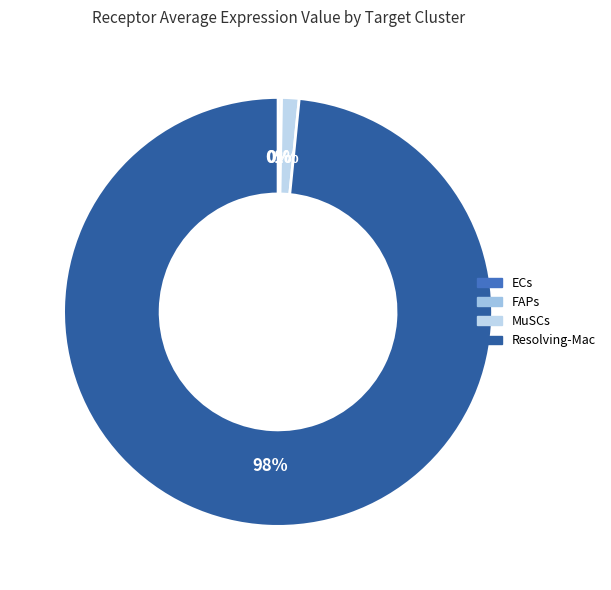

Rank the categories by value from lowest to highest.

ECs, FAPs, MuSCs, Resolving-Mac